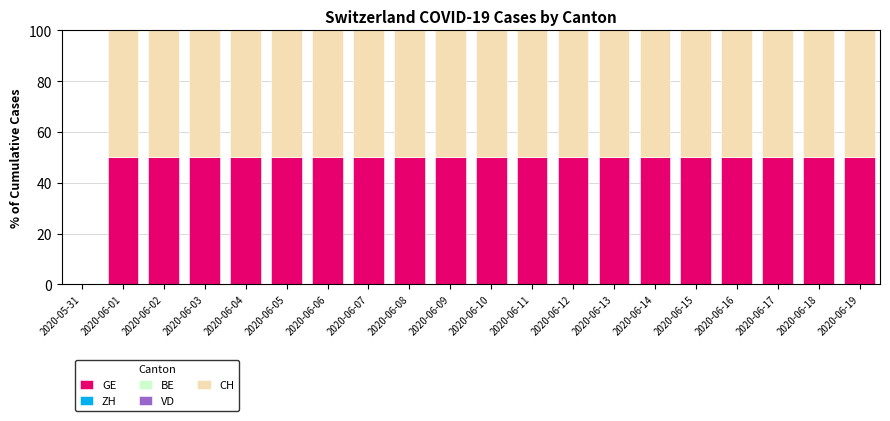

How many categories are shown in the chart?

20